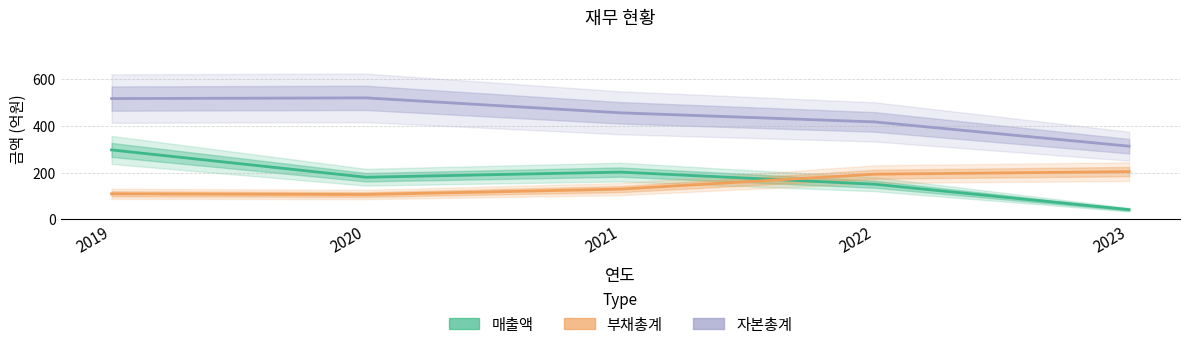

Is it true that 매출액 equals 180 at 2020?

True